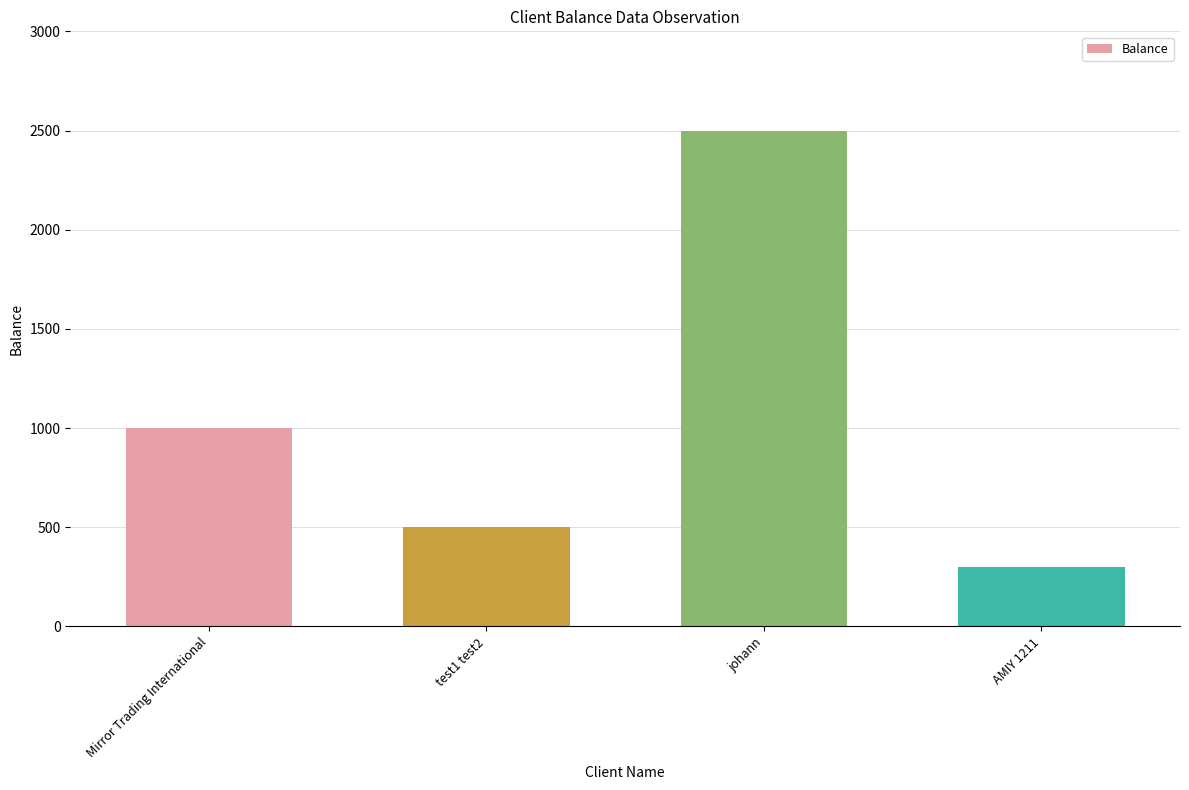

What is the difference between the second highest and minimum values?

700